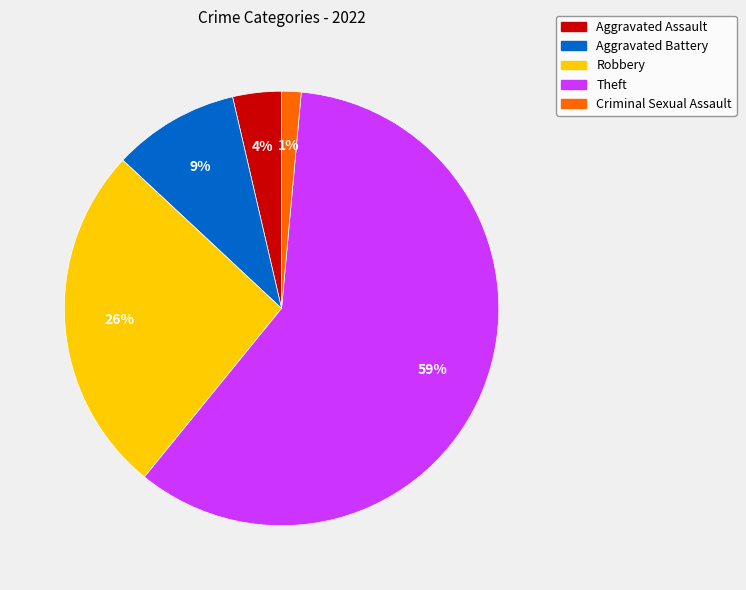

Is it true that Aggravated Battery is 9% of the pie?

True